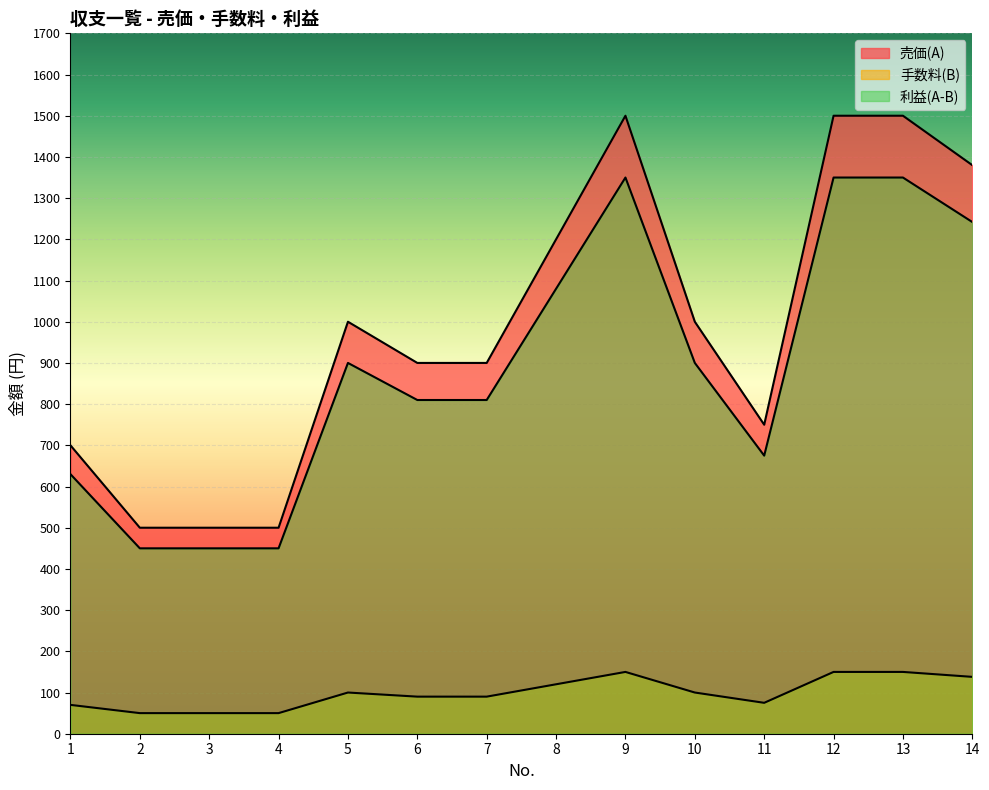

The 手数料(B) series shows 20 at 5. True or false?

False